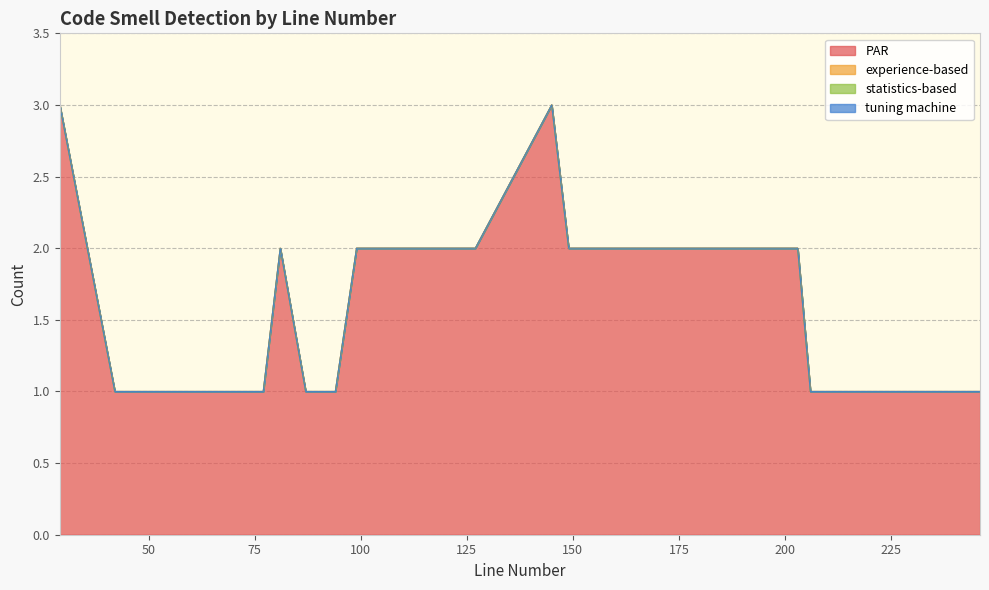

At how many categories does at least one series exceed 0?

20